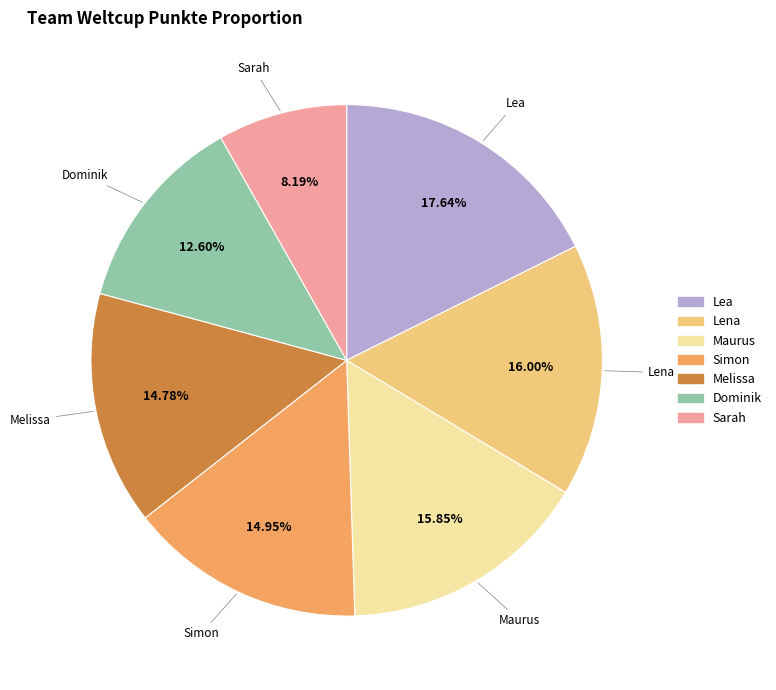

To the nearest percent, what portion does Maurus represent?

16%